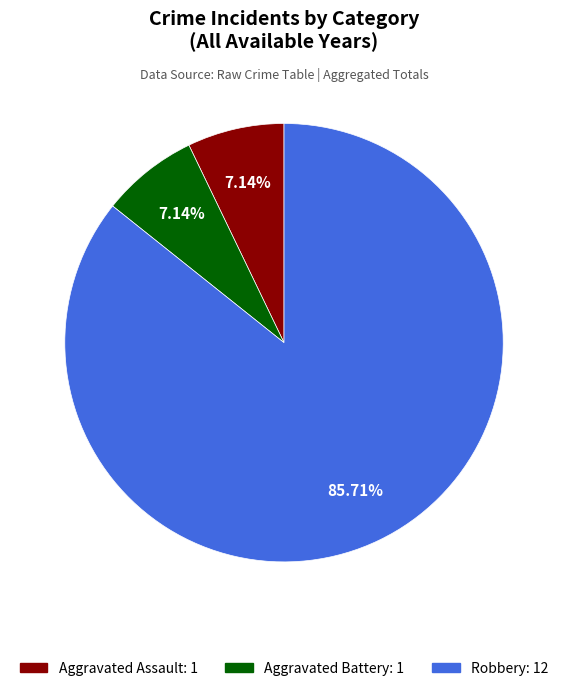

Count the number of slices in the pie.

3